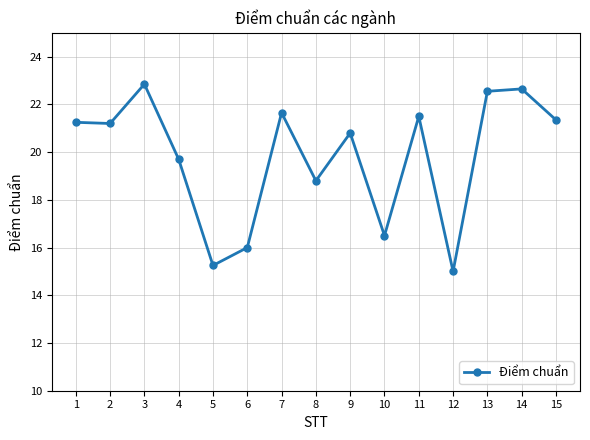

How many interior local peaks (higher than both neighbors) does the data have?

5